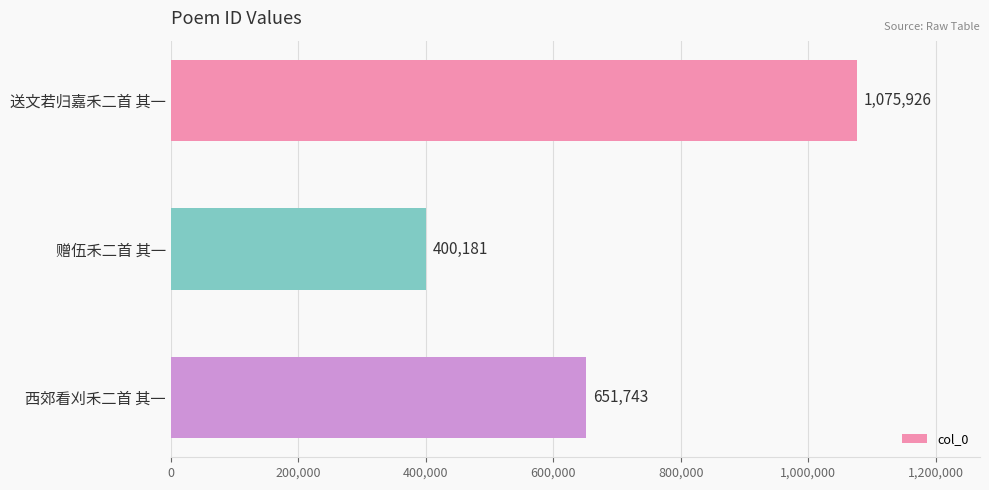

The value at 西郊看刈禾二首 其一 is 136332. True or false?

False